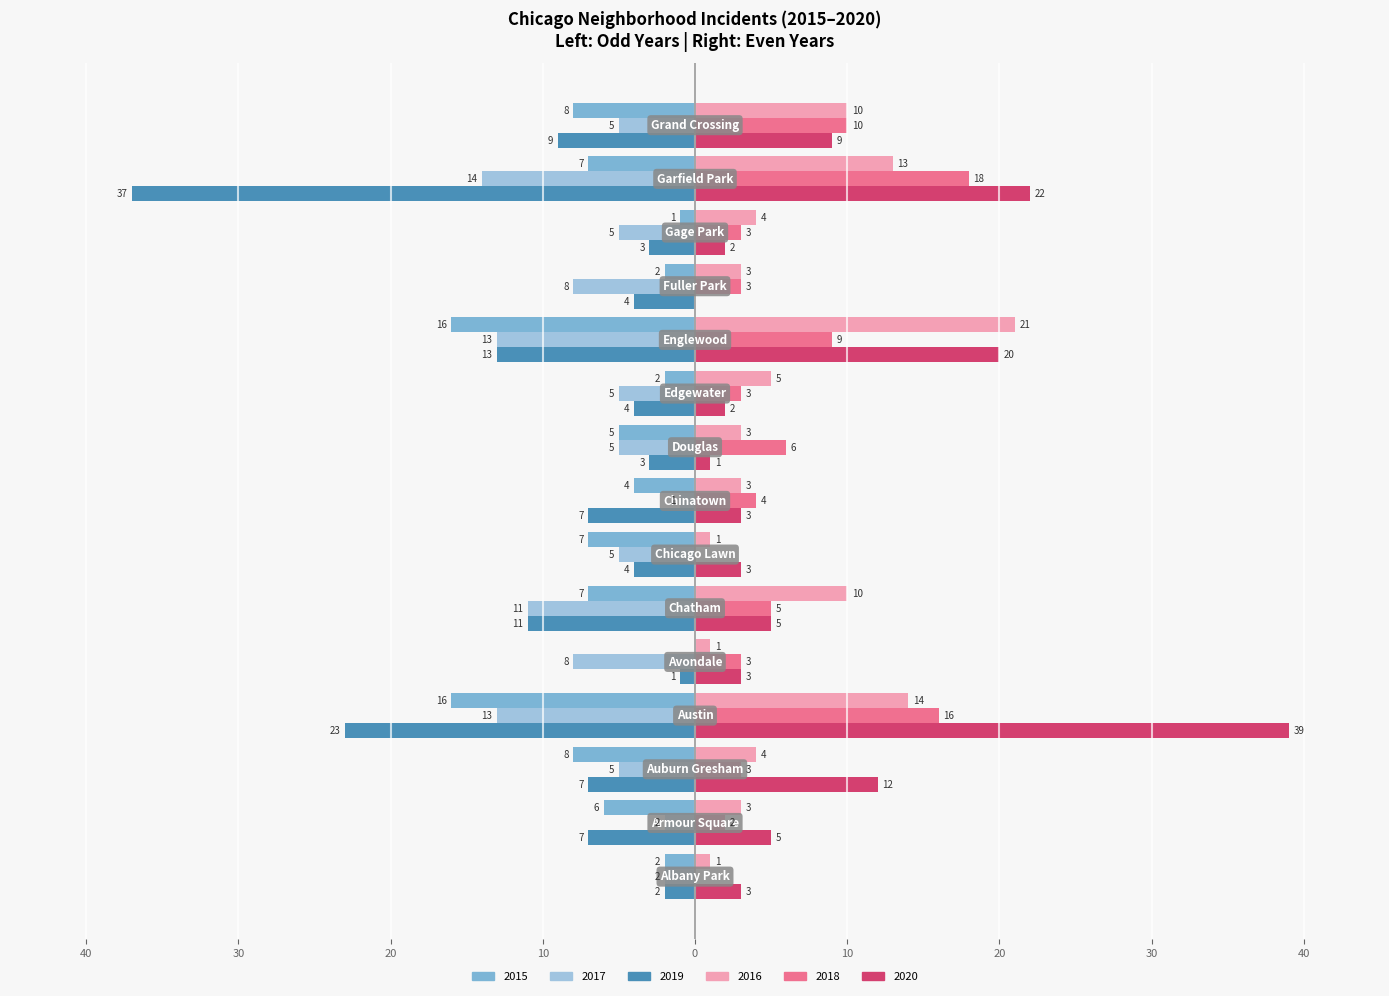

What are all the series names shown in the legend?

2015, 2017, 2019, 2016, 2018, 2020